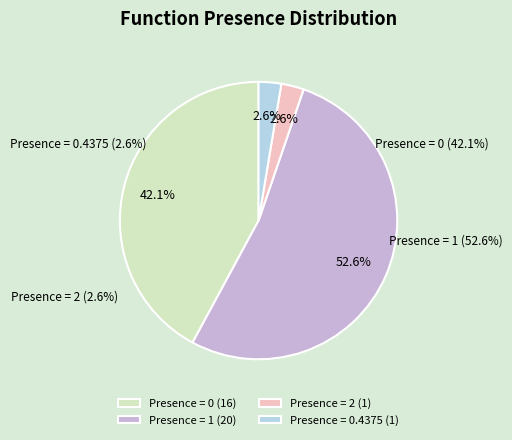

Between Presence = 1 and Presence = 2, which is larger?

Presence = 1